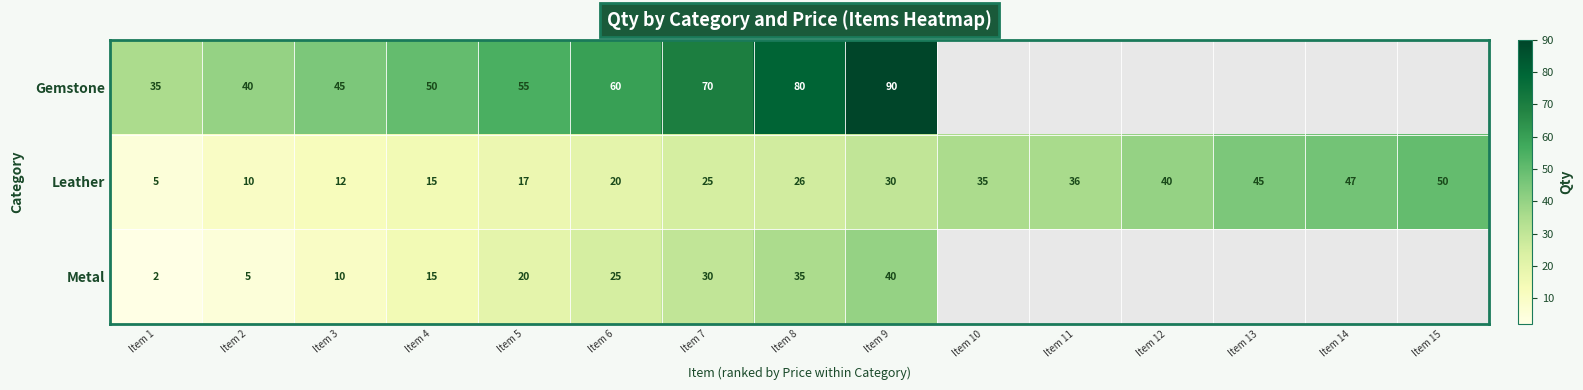

What is the smallest value displayed?

2.0